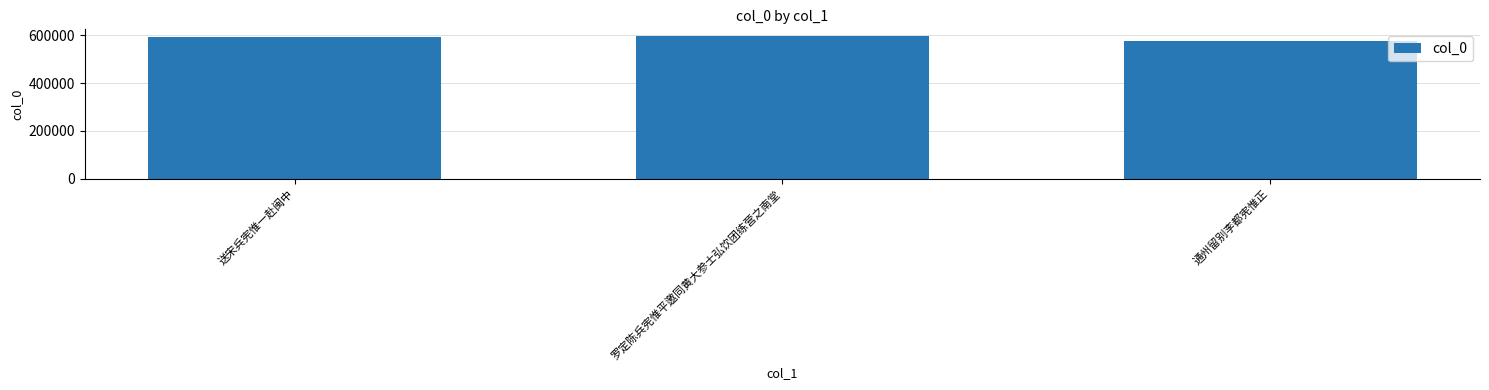

What value does the data have at 通州留别李都宪惟正, to the nearest 10?

574100